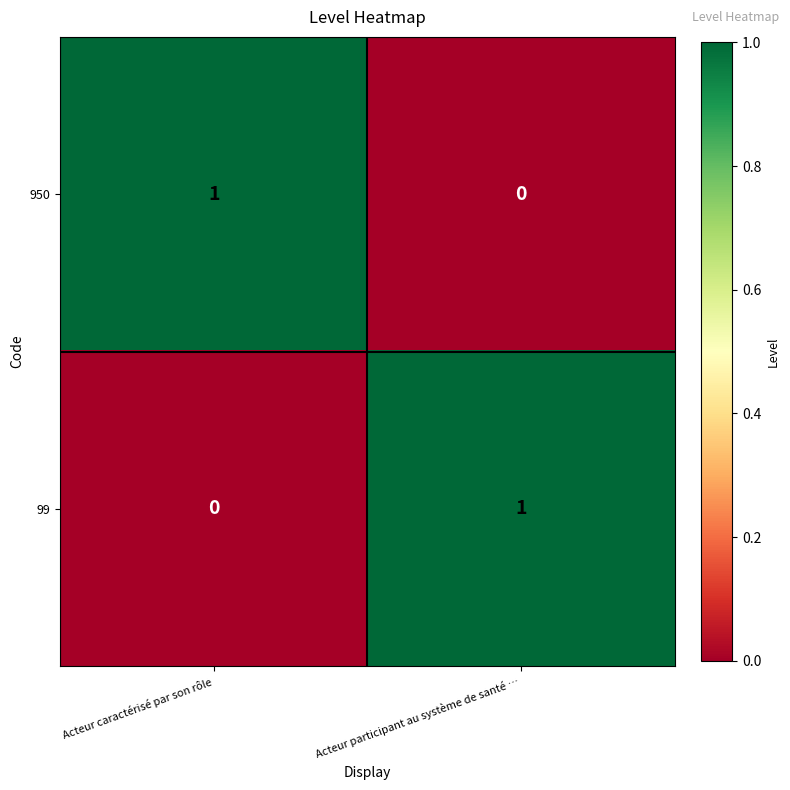

Is it true that 99 equals 0 at Acteur caractérisé par son rôle?

True